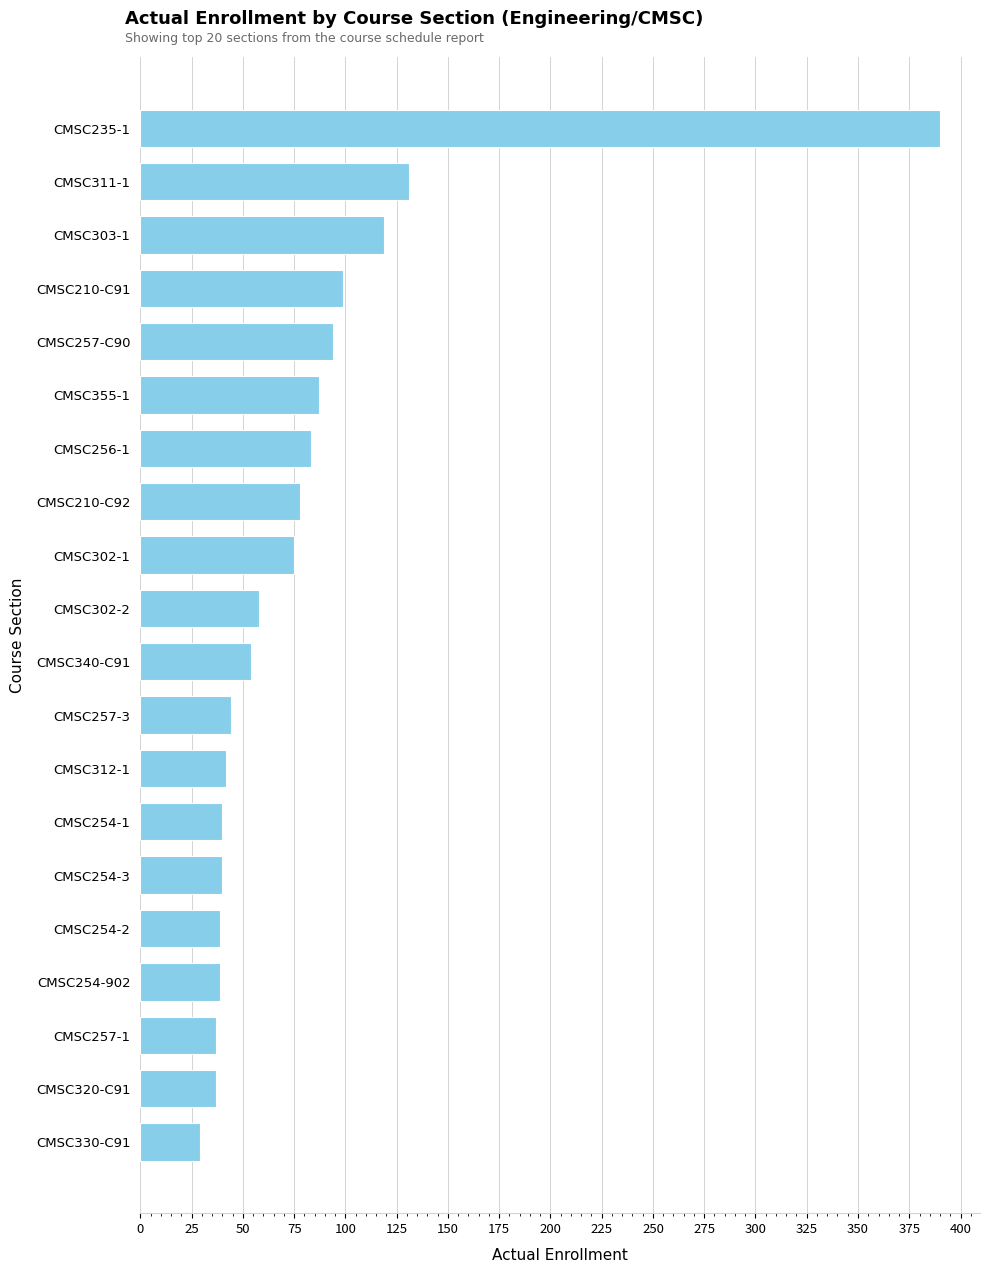

At which label is the value closest to 209?

CMSC311-1